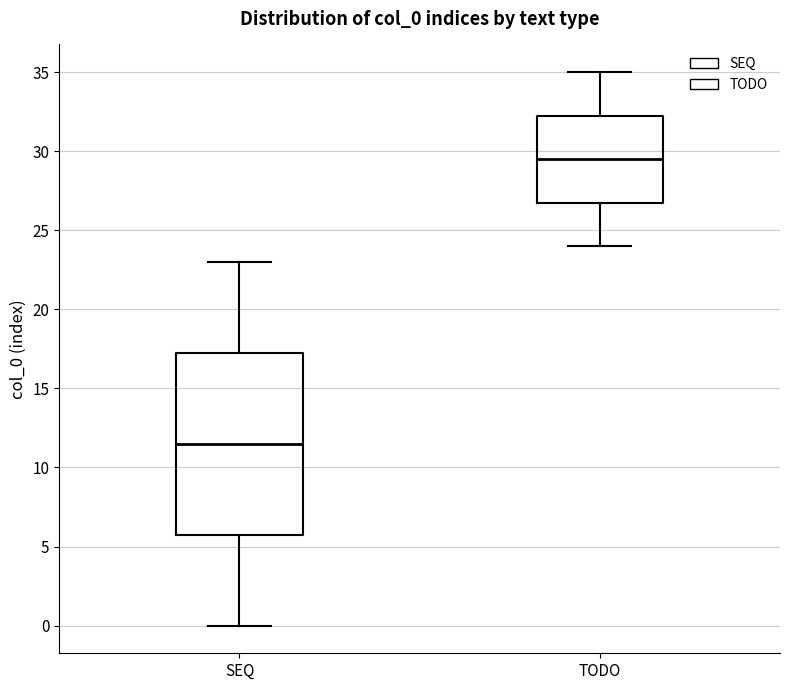

Where is the upper edge of the box for TODO on the y-axis? The values are not printed on the chart, so give them approximately, as read against the axis.

32.5